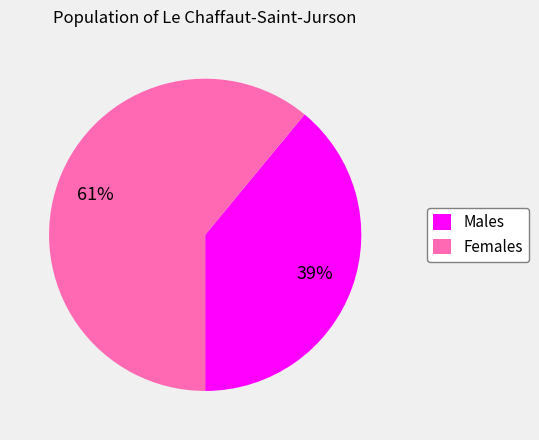

To the nearest percent, what is the difference between the Females and Males slice percentages?

22%